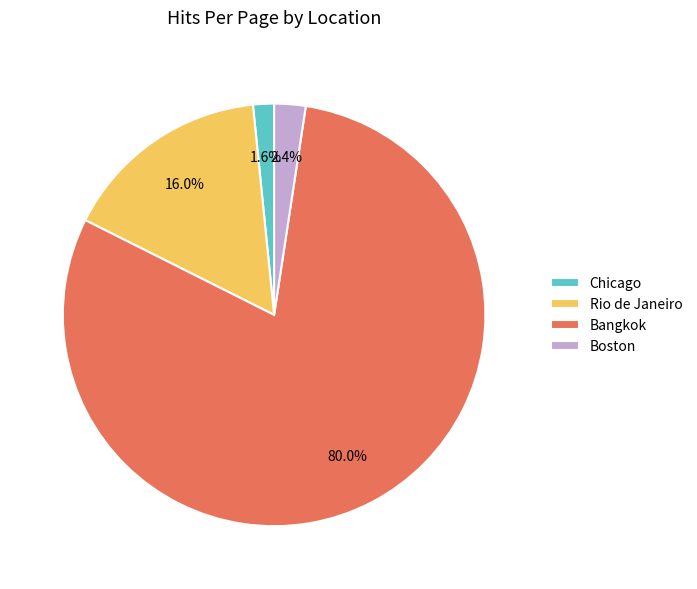

How many segments does this pie chart have?

4